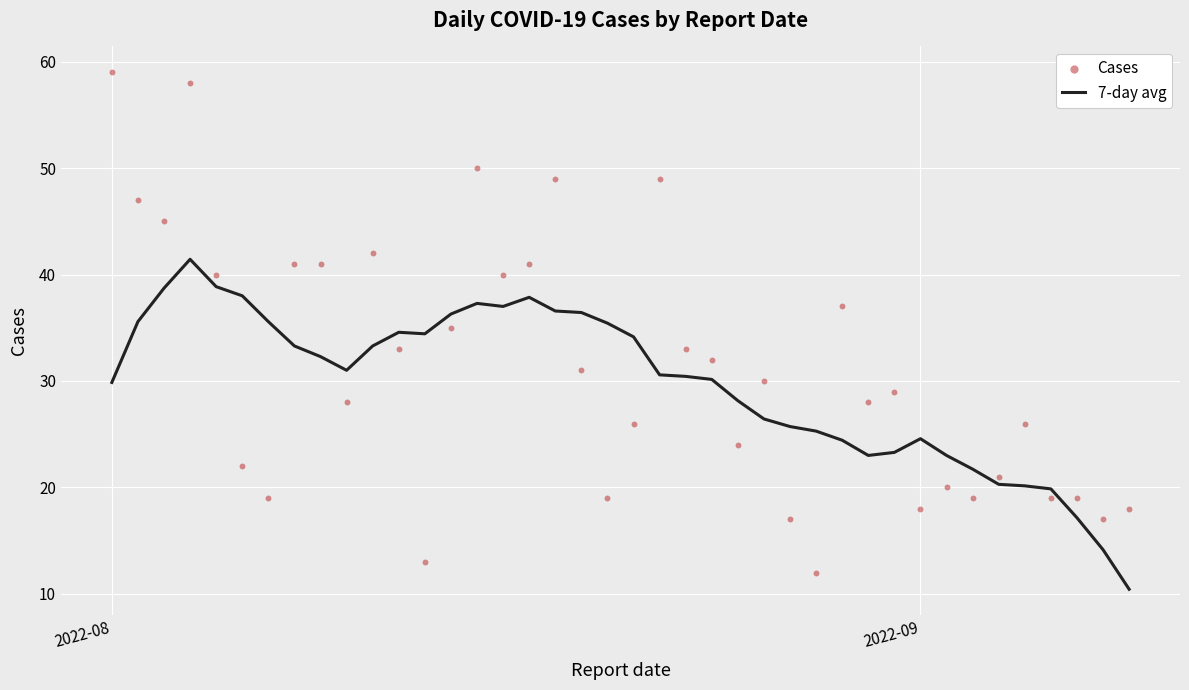

Which series has the largest total across all categories?

Cases